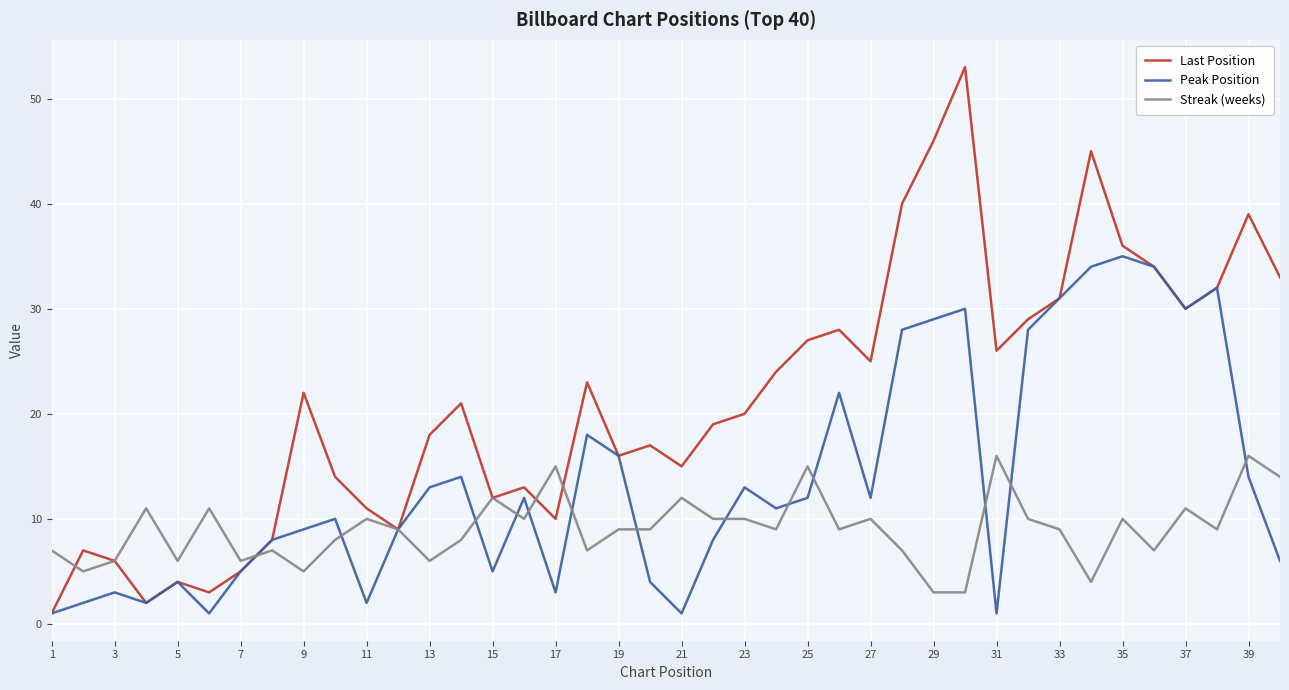

Which series has the widest spread of values?

Last Position